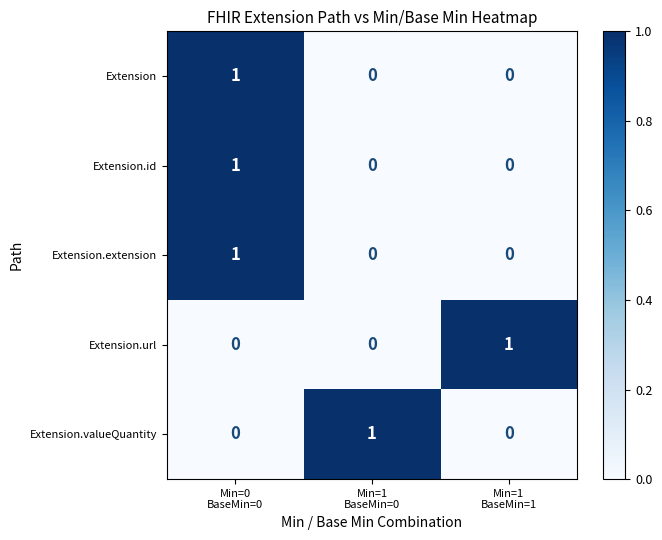

Count the Extension values in the range 0 to 1.

3